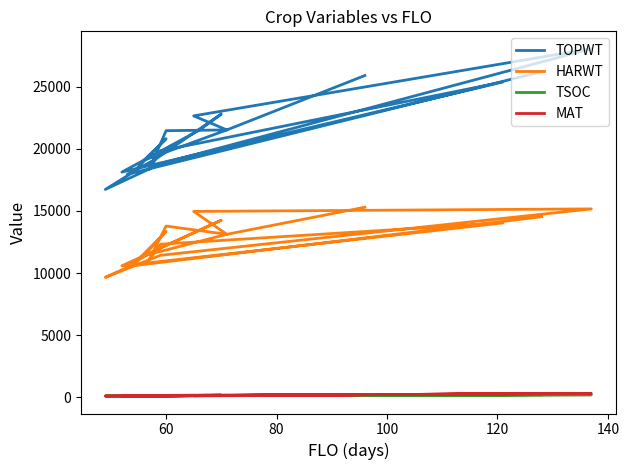

At 140, list the series in order from smallest to largest.

MAT, TSOC, HARWT, TOPWT